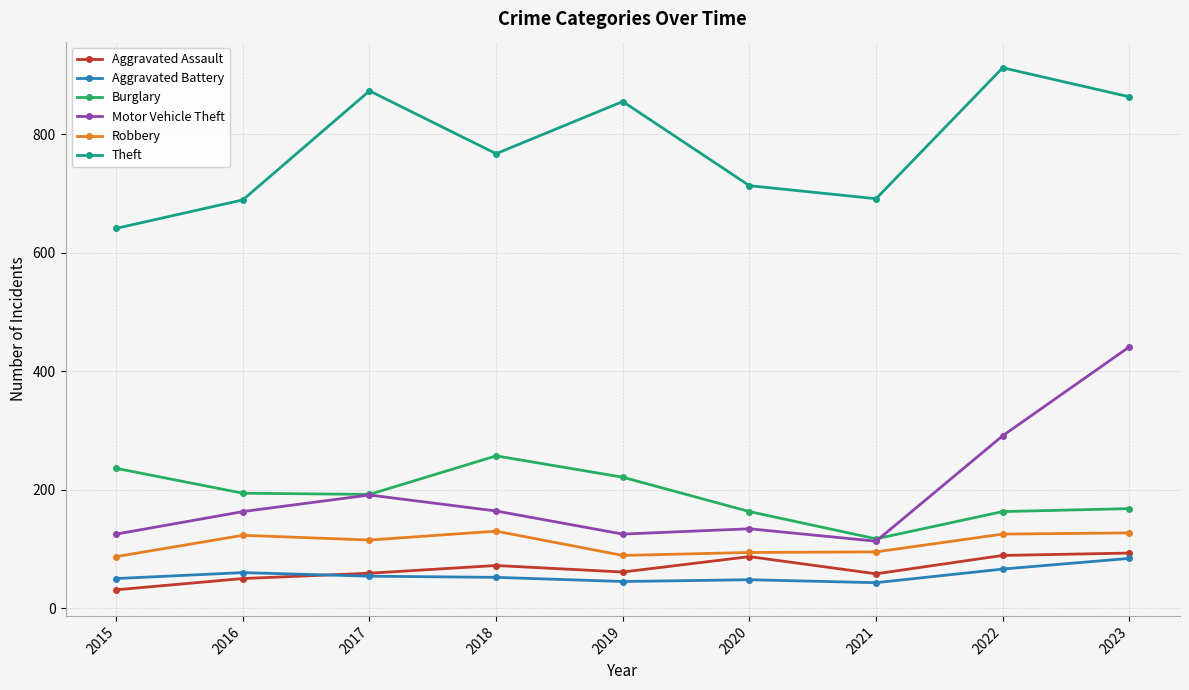

Rank the series by their maximum value, from highest to lowest.

Theft, Motor Vehicle Theft, Burglary, Robbery, Aggravated Assault, Aggravated Battery